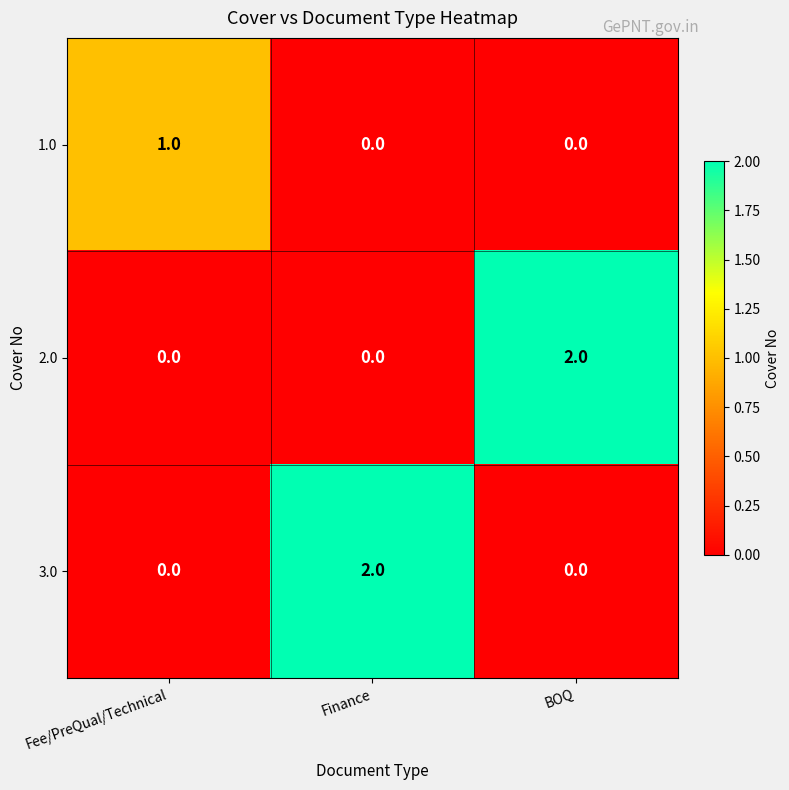

Which series changed the most between Fee/PreQual/Technical and BOQ?

2.0